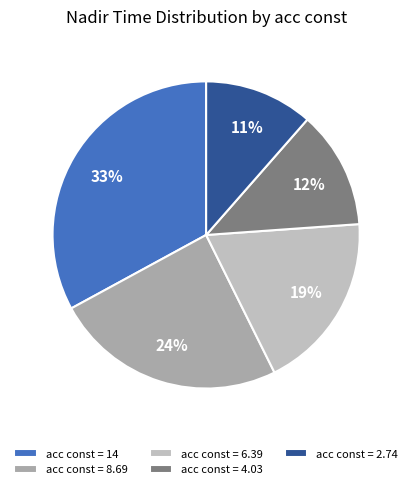

Does any single category account for the majority?

No